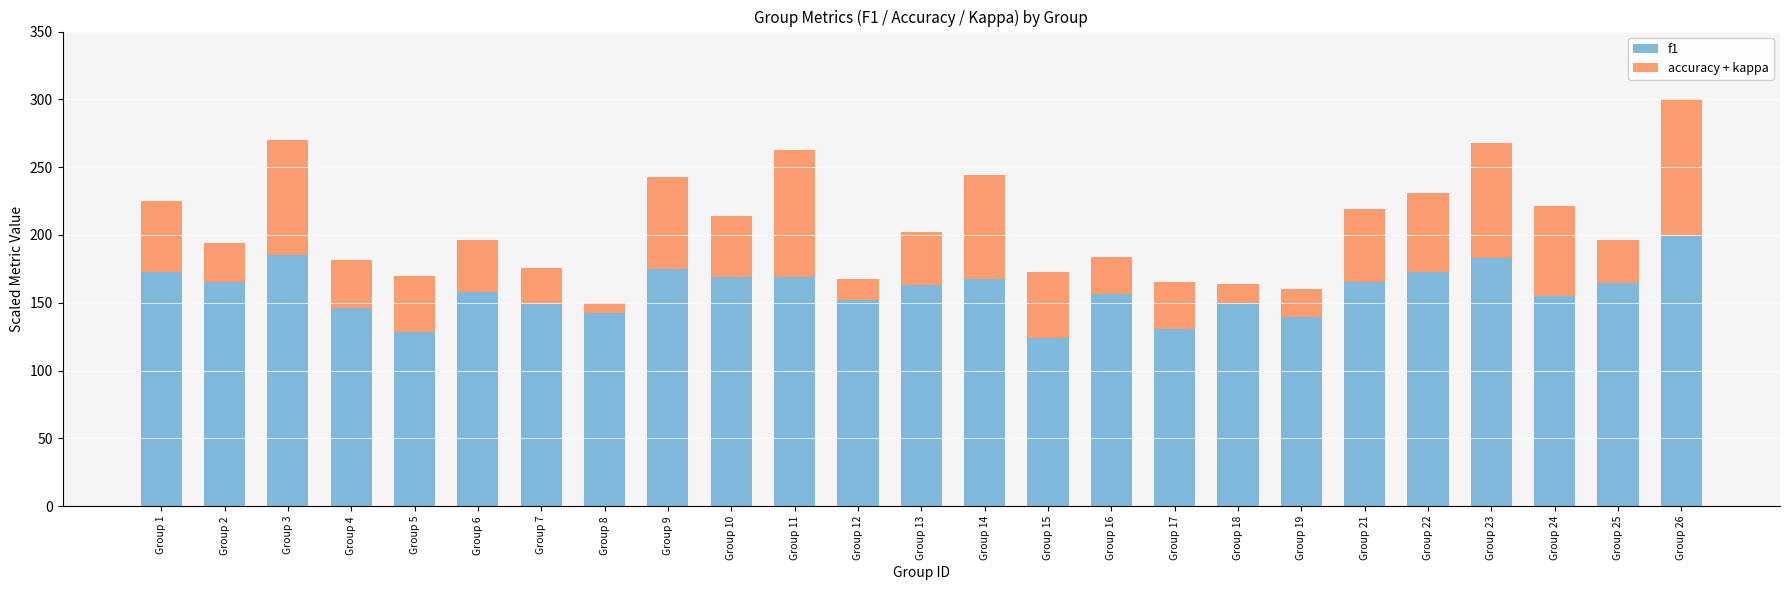

The f1 series shows 164.9 at Group 25. True or false?

True